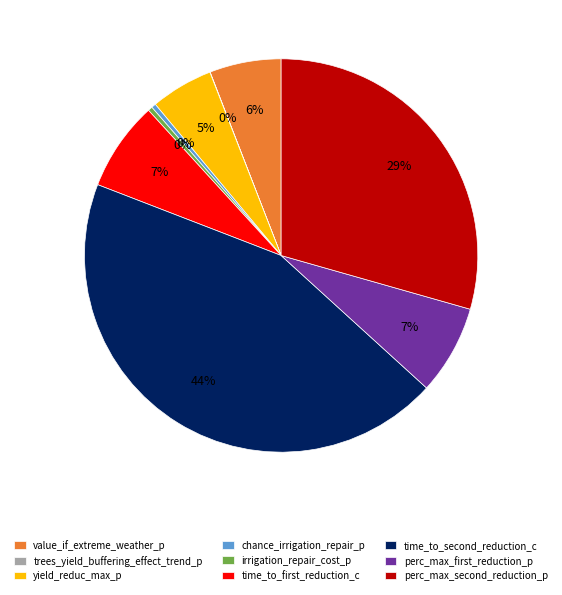

To the nearest percent, what is the difference between the time_to_first_reduction_c and irrigation_repair_cost_p slice percentages?

7%